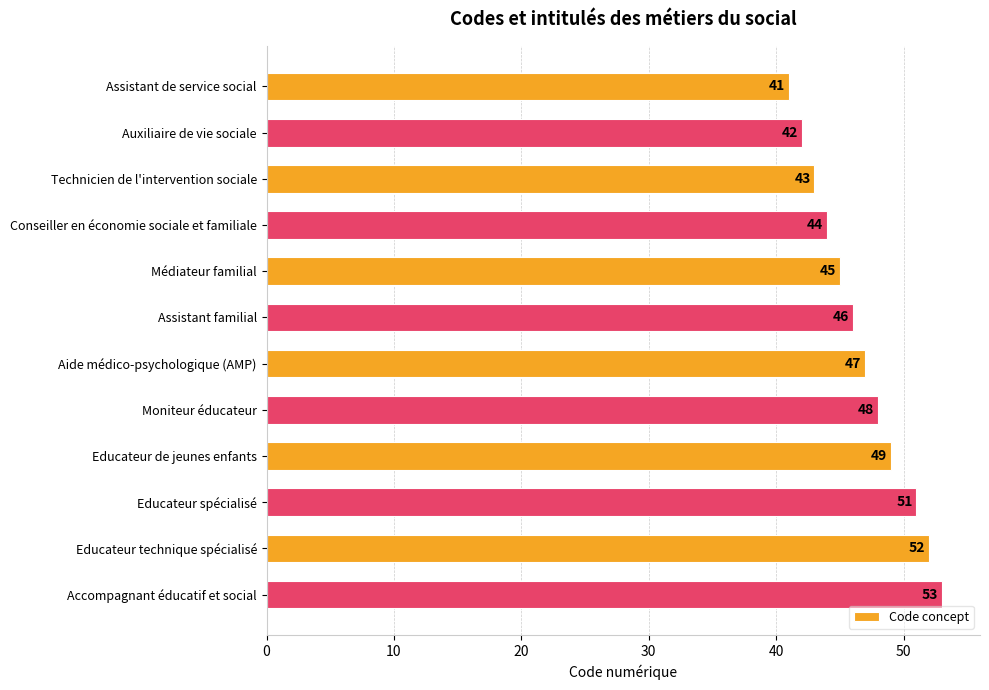

What is the smallest value displayed?

41